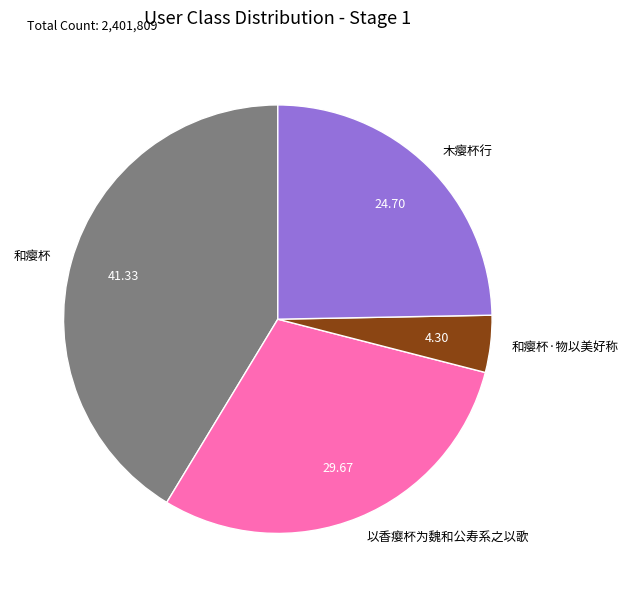

How many segments does this pie chart have?

4